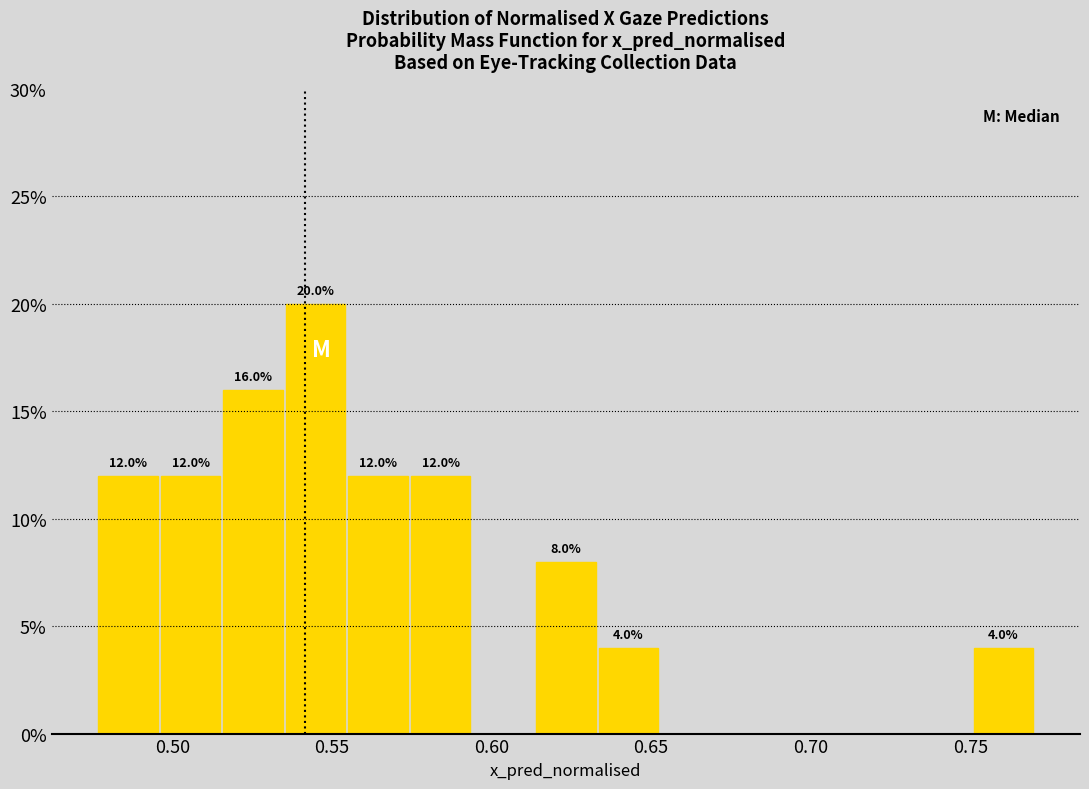

Around what value on the x-axis is the tallest bar? Give the approximate position of its centre, as read against the axis.

0.545